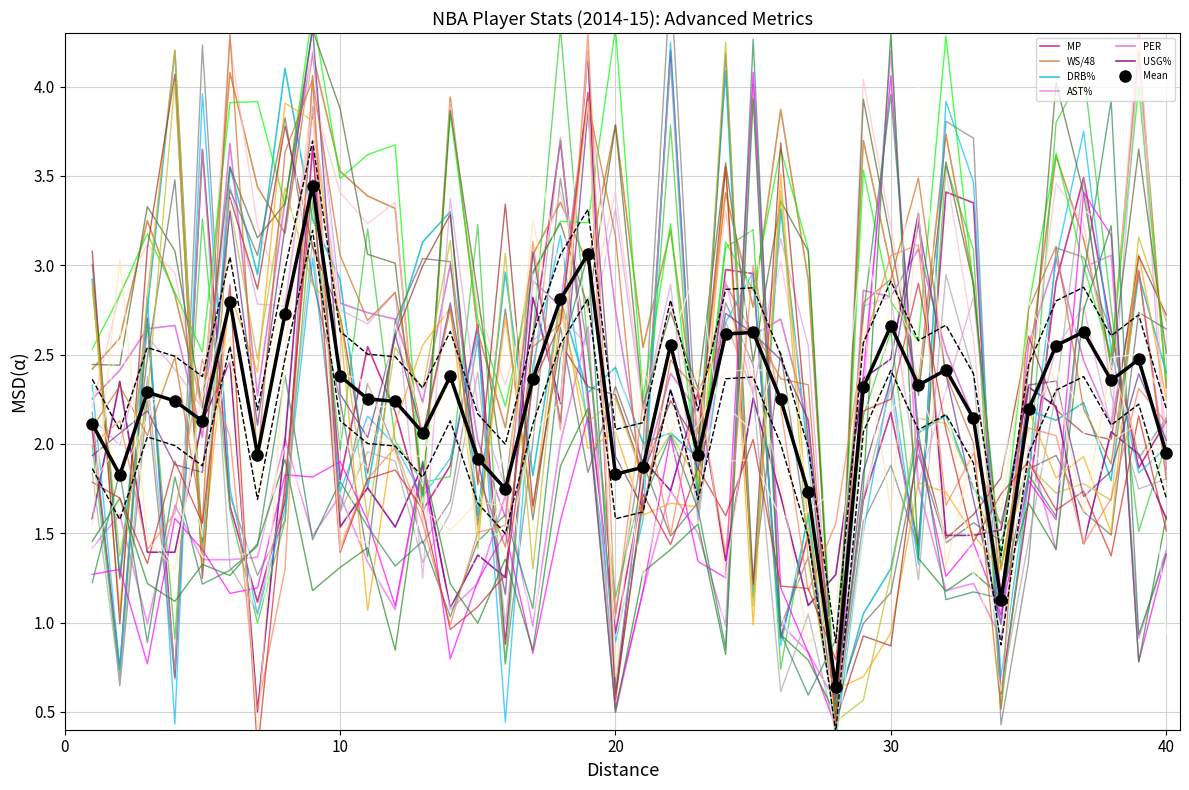

What is the difference between the maximum and minimum values in the WS/48 series?

3.7